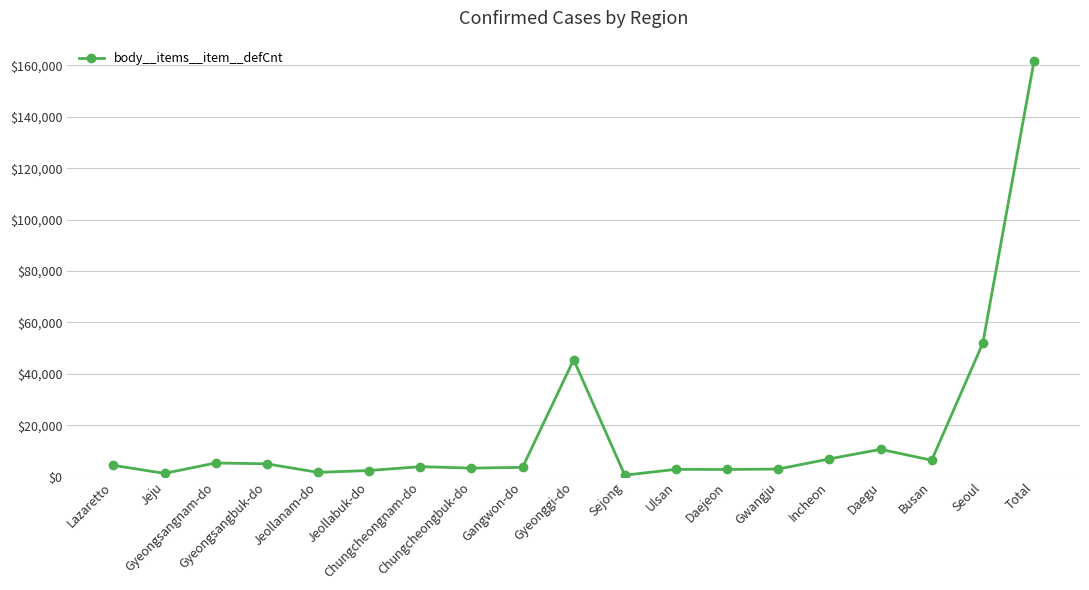

What position from the left is Incheon?

15